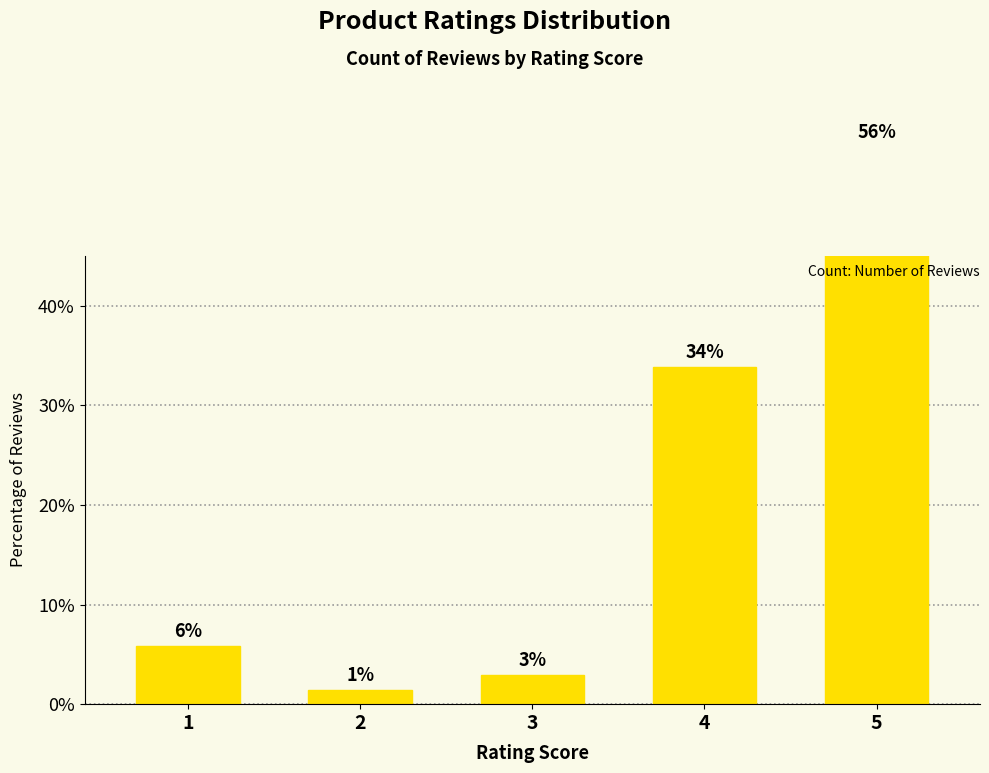

Reading left to right, what are all the values shown in this chart?

1=5.9	2=1.5	3=2.9	4=33.8	5=55.9